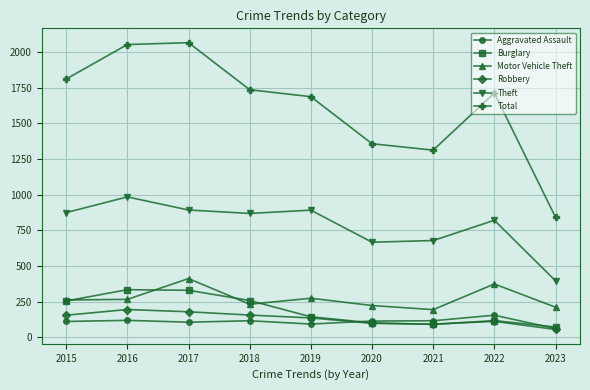

What is the spread (max minus min) of values at 2015?

1701